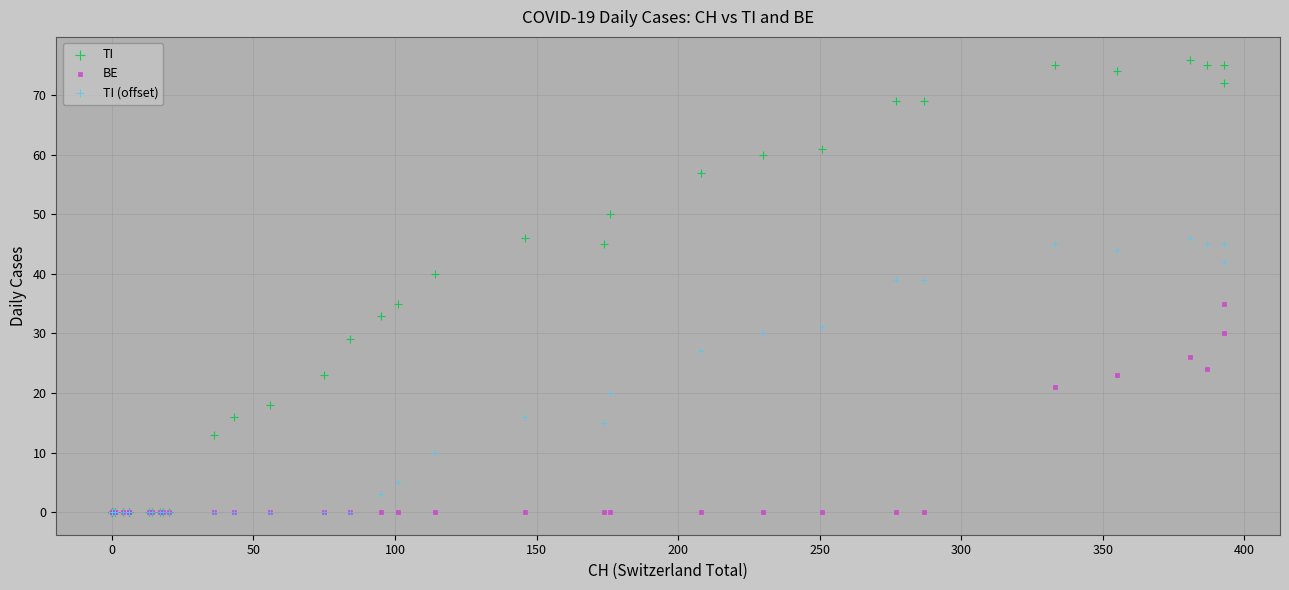

What are all the series names shown in the legend?

TI, BE, TI (offset)